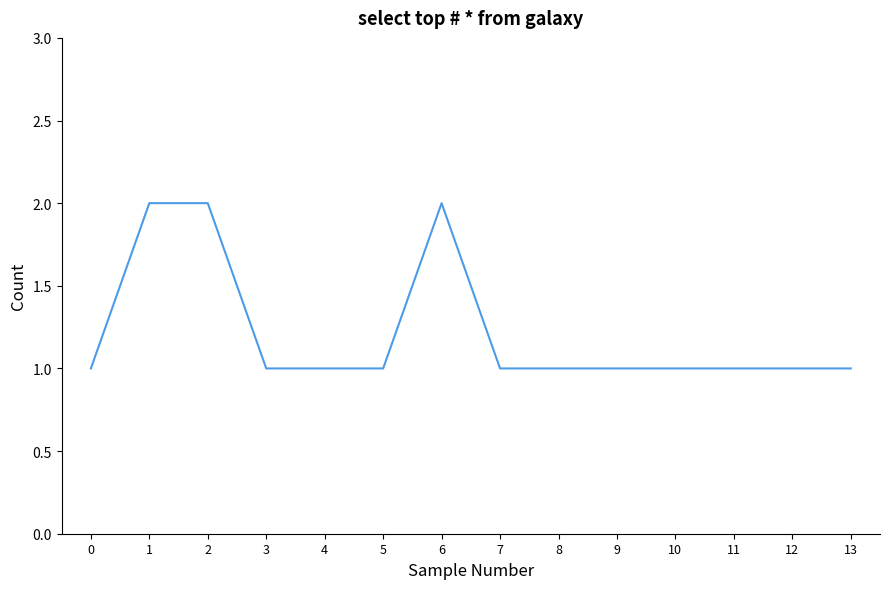

Approximately how many times larger is the value at 10 compared to 7?

1.0